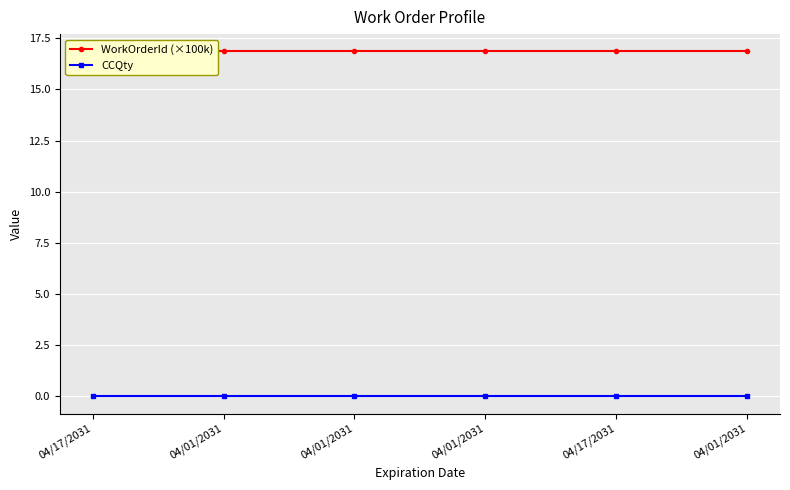

Rank the series at 04/01/2031 from highest to lowest value.

WorkOrderId (×100k), CCQty